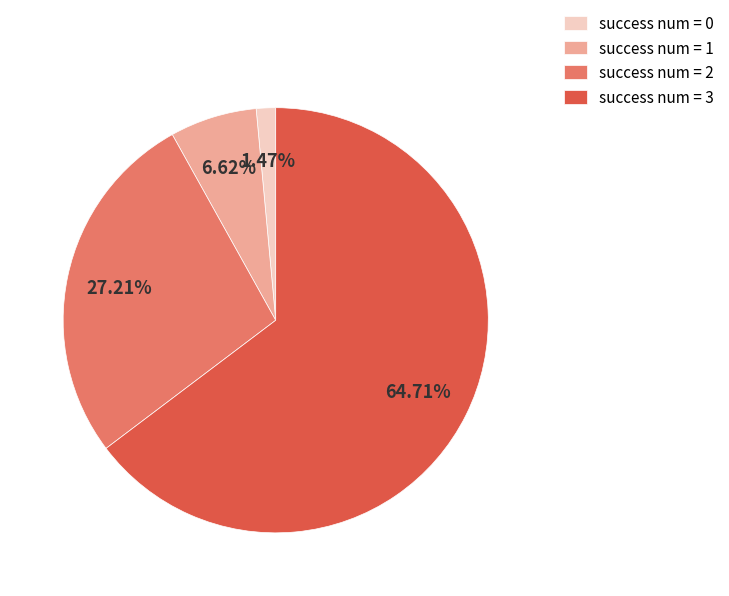

Rank the categories by value from lowest to highest.

success num = 0, success num = 1, success num = 2, success num = 3